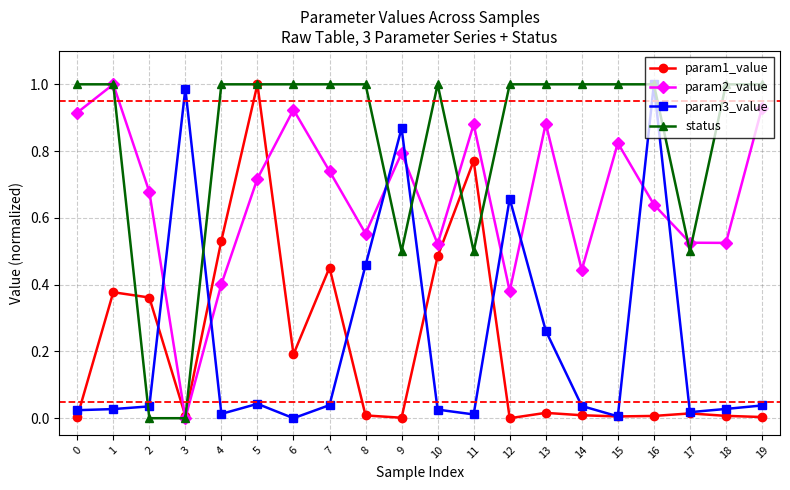

Which category has the highest value in the param2_value series?

1